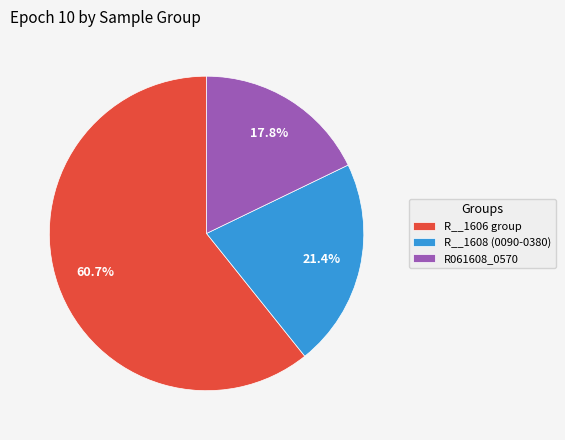

Is there a majority slice in this chart?

Yes